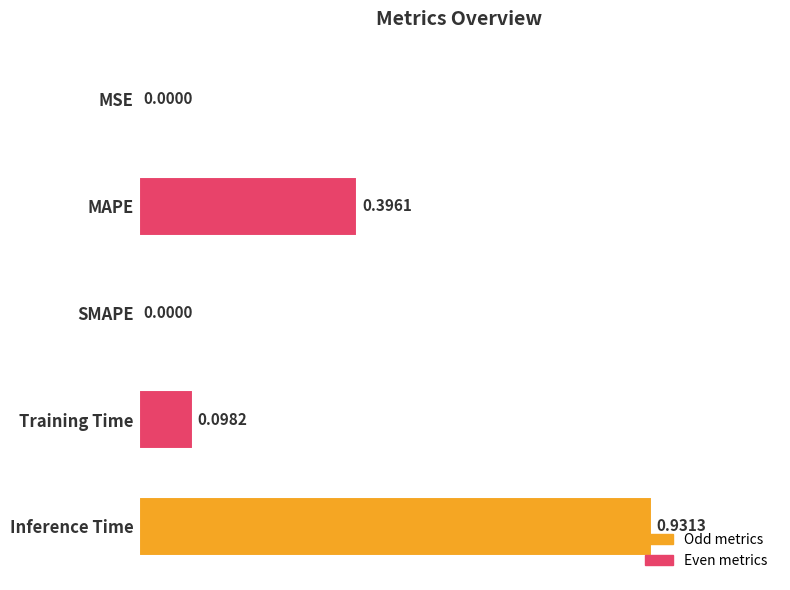

Which category has the highest value across all series?

Inference Time